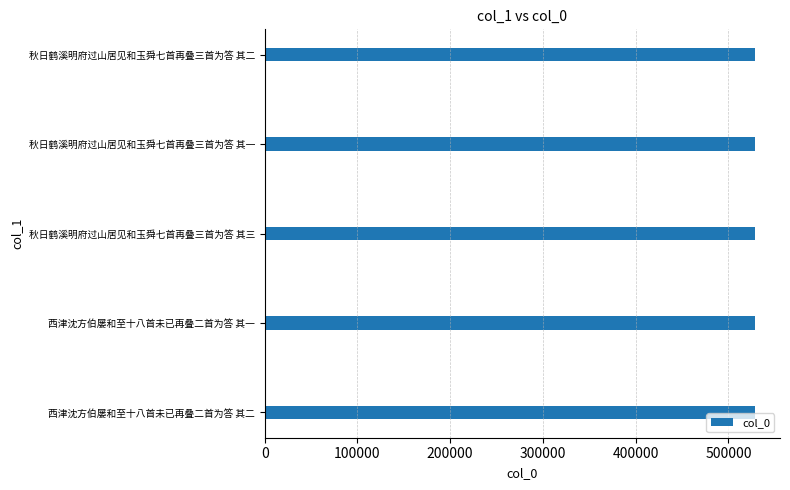

How many categories are shown in the chart?

5